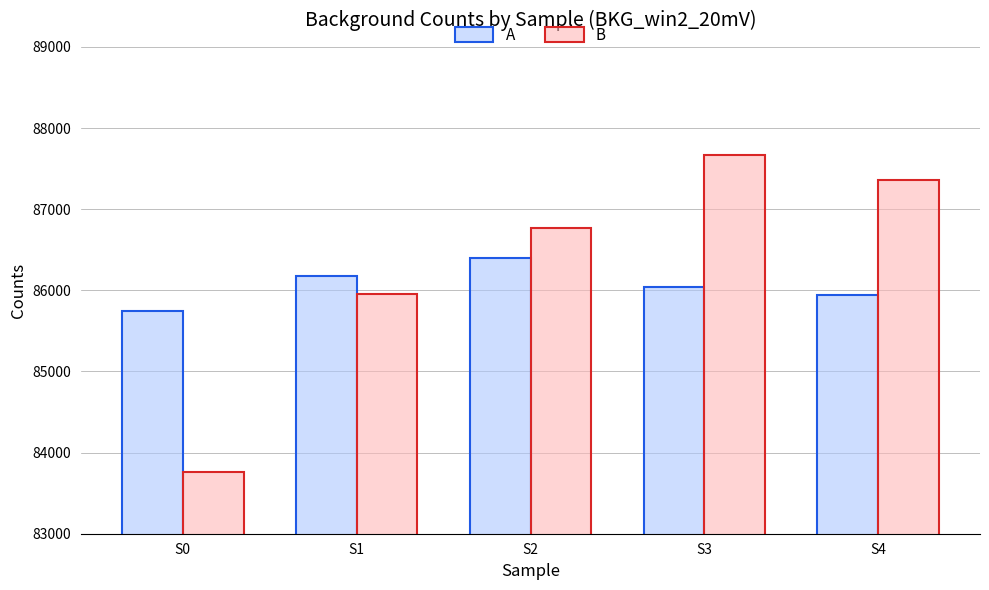

Reading left to right, extract all data points from this chart.

A: S0=85740	S1=86175	S2=86395	S3=86038	S4=85948
B: S0=83757	S1=85949	S2=86766	S3=87669	S4=87366